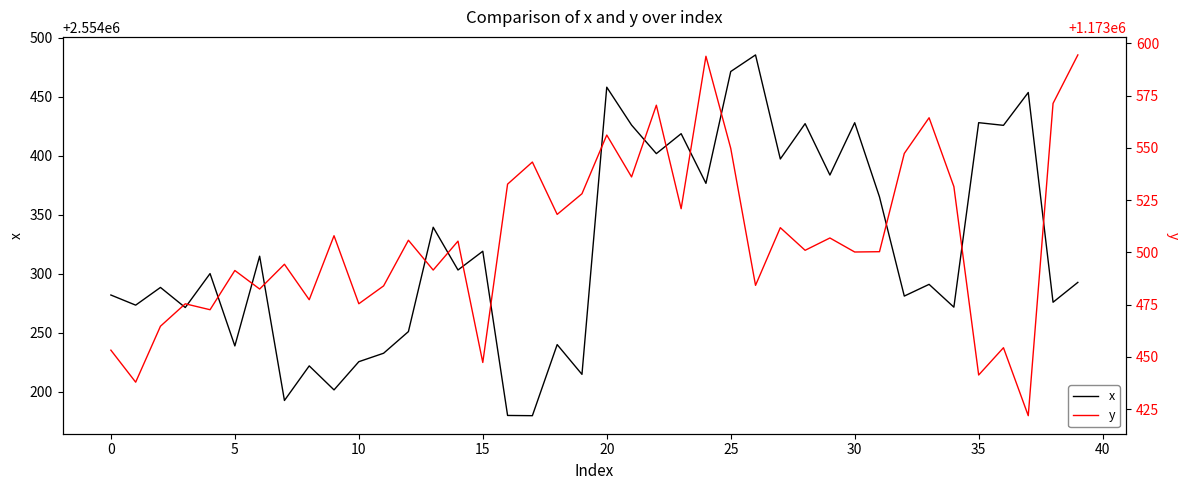

Is the value of x at 30 greater than the value of y at 19?

Yes